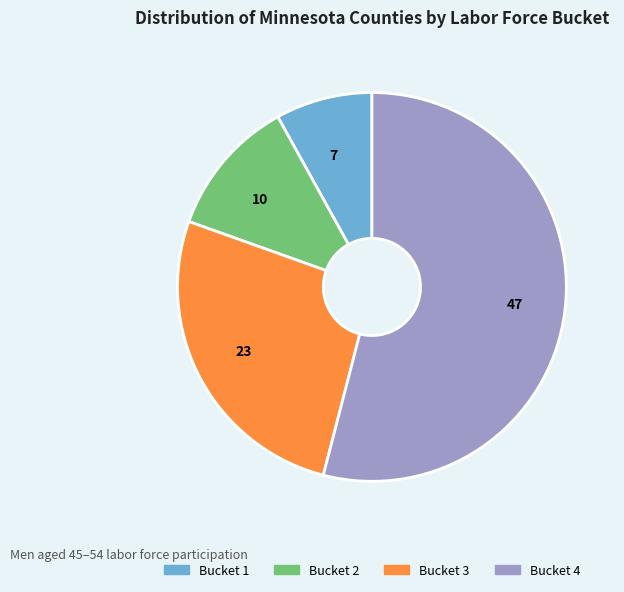

Which slice is the smallest?

Bucket 1